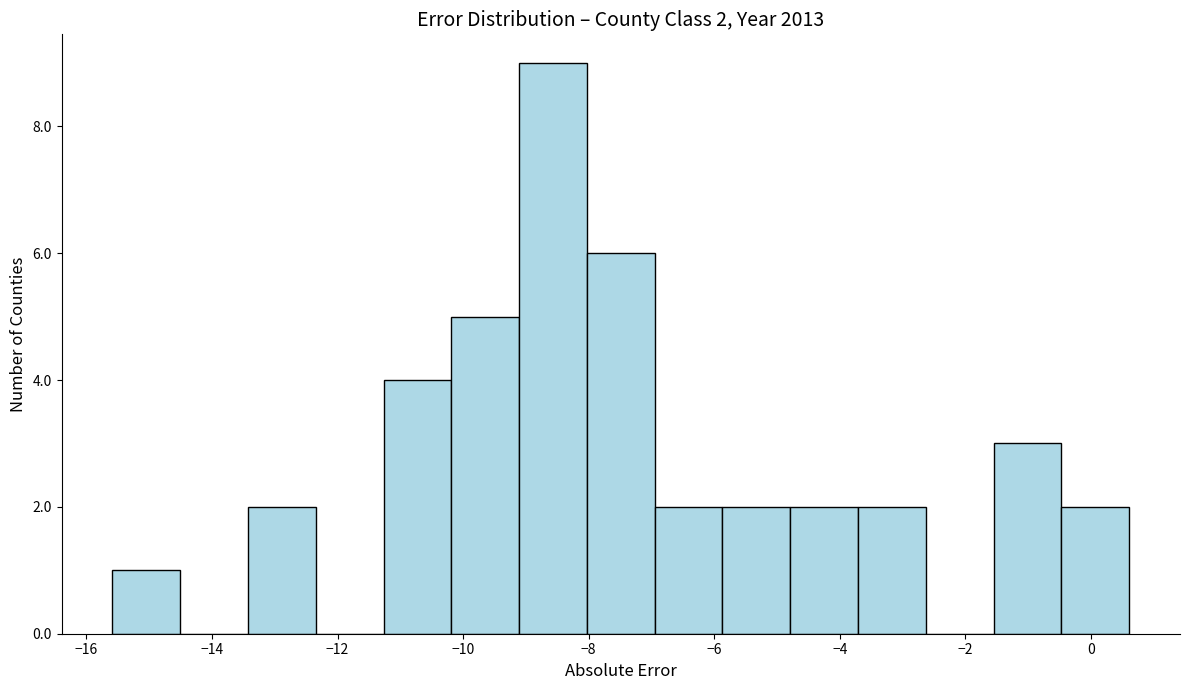

Over which range of the x-axis is the bar tallest?

-9.2 to -8.0